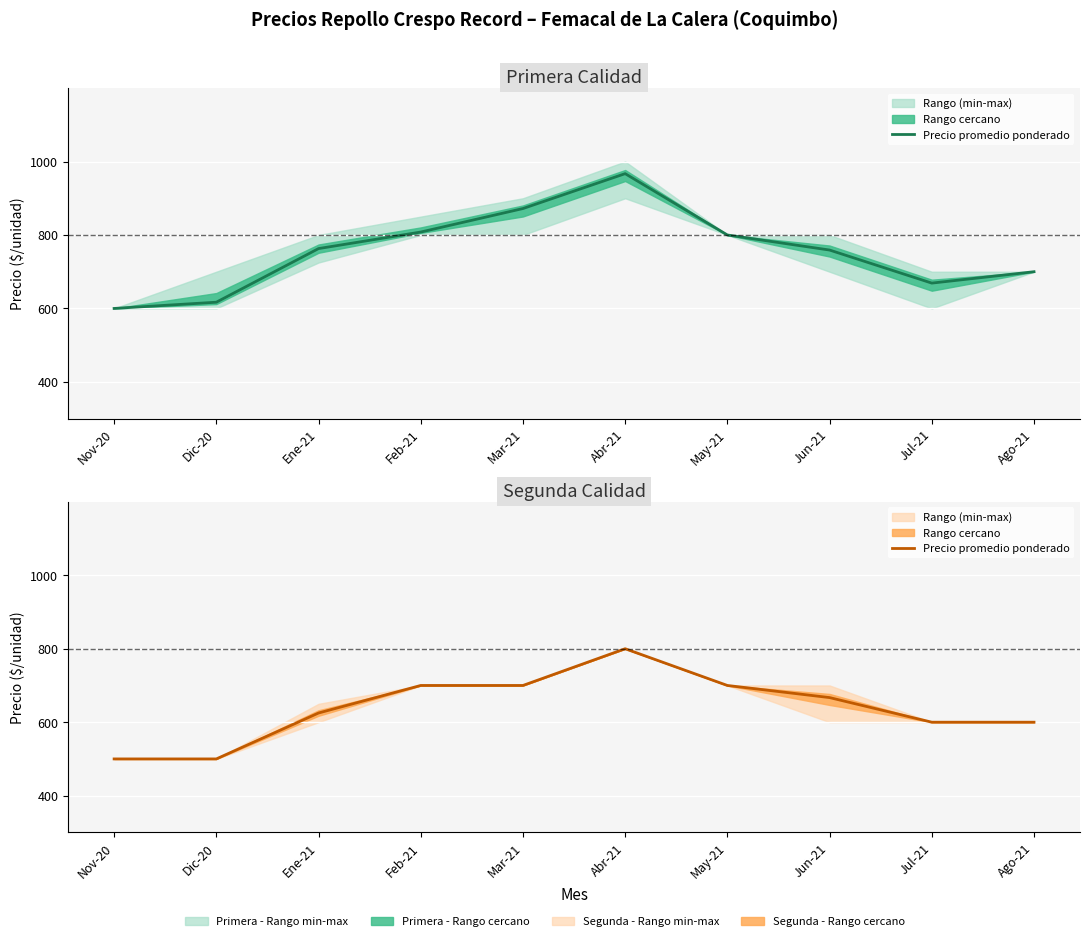

What is the ratio of the value at Feb-21 to the value at May-21?

1.0